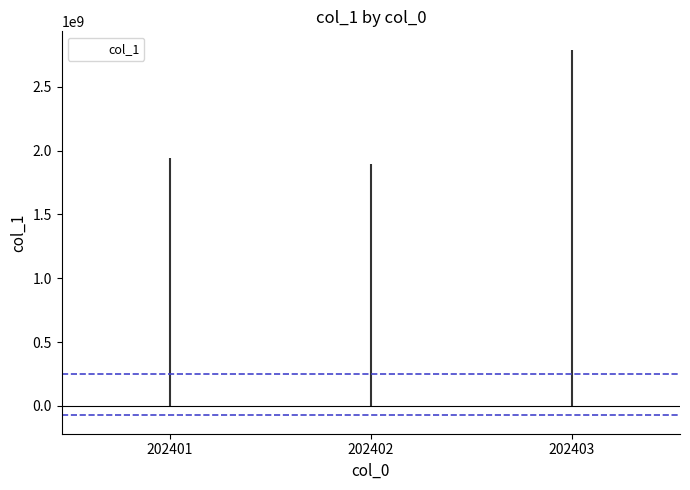

What is the approximate value at 202402?

1897138395